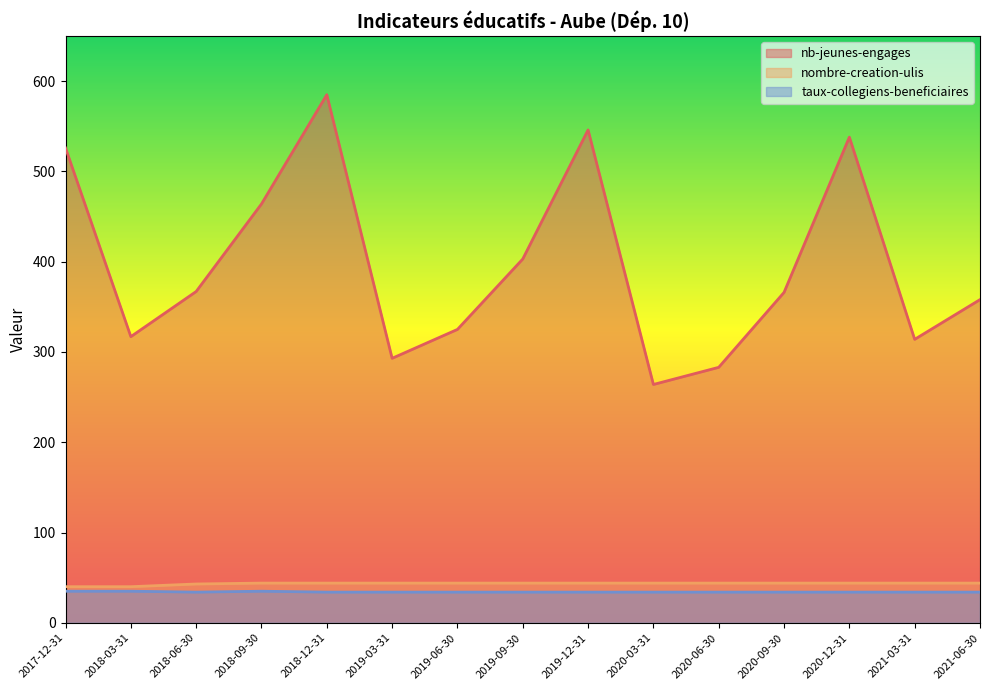

What is the difference between the maximum and second lowest values in the taux-collegiens-beneficiaires series?

1